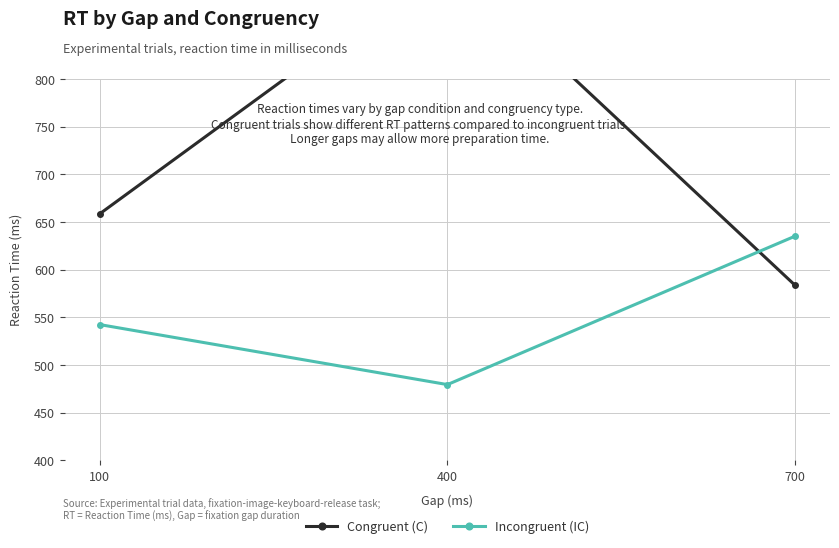

Which series has the largest total across all categories?

Congruent (C)